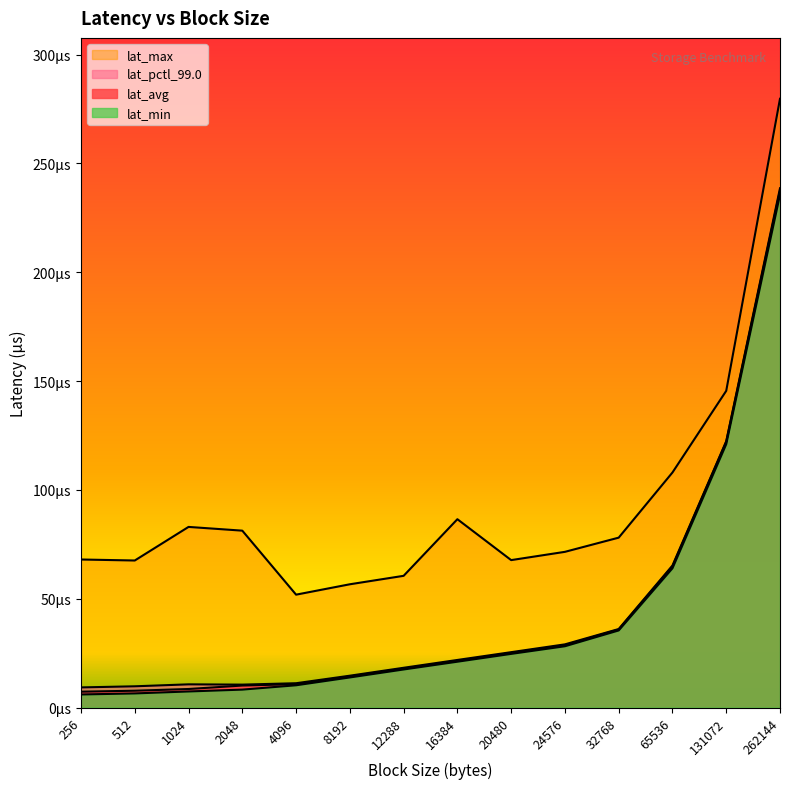

The lat_avg series shows 7.3 at 256. True or false?

True